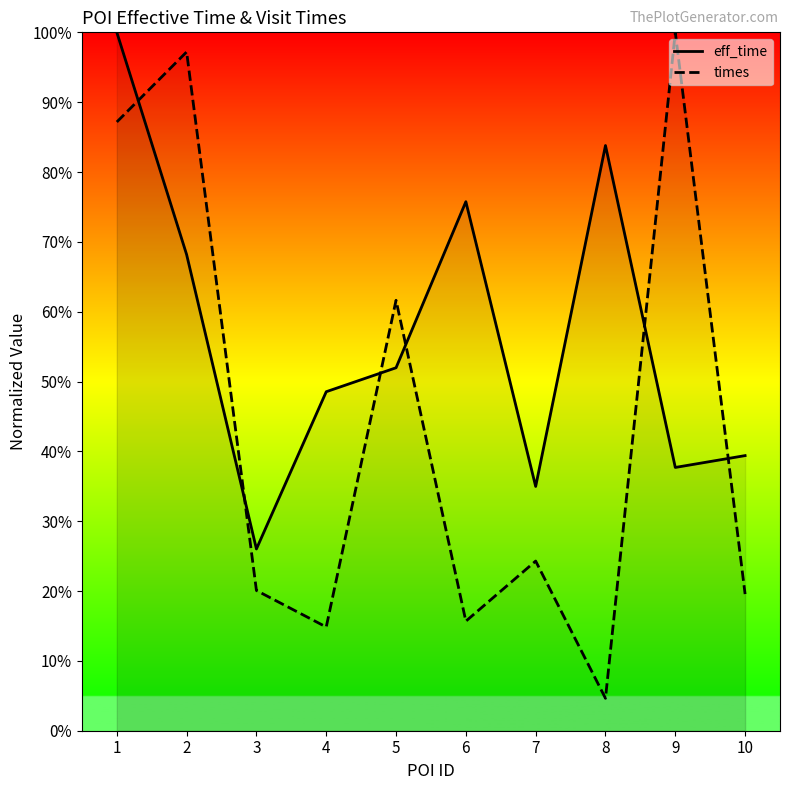

What is the difference between the times values at 5 and 1?

0.3